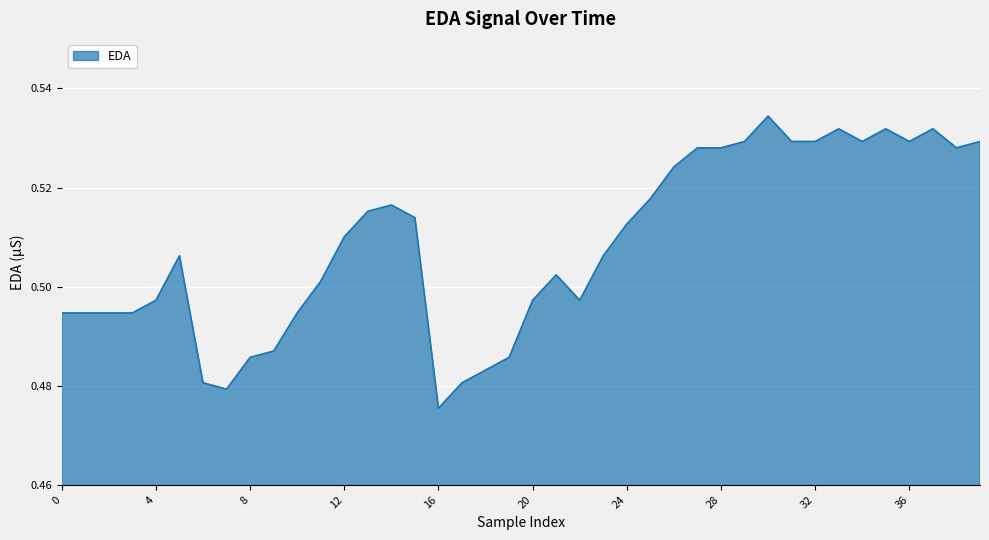

Reading left to right, what are all the values shown in this chart?

0.5	0.5	0.5	0.5	0.5	0.5	0.5	0.5	0.5	0.5	0.5	0.5	0.5	0.5	0.5	0.5	0.5	0.5	0.5	0.5	0.5	0.5	0.5	0.5	0.5	0.5	0.5	0.5	0.5	0.5	0.5	0.5	0.5	0.5	0.5	0.5	0.5	0.5	0.5	0.5